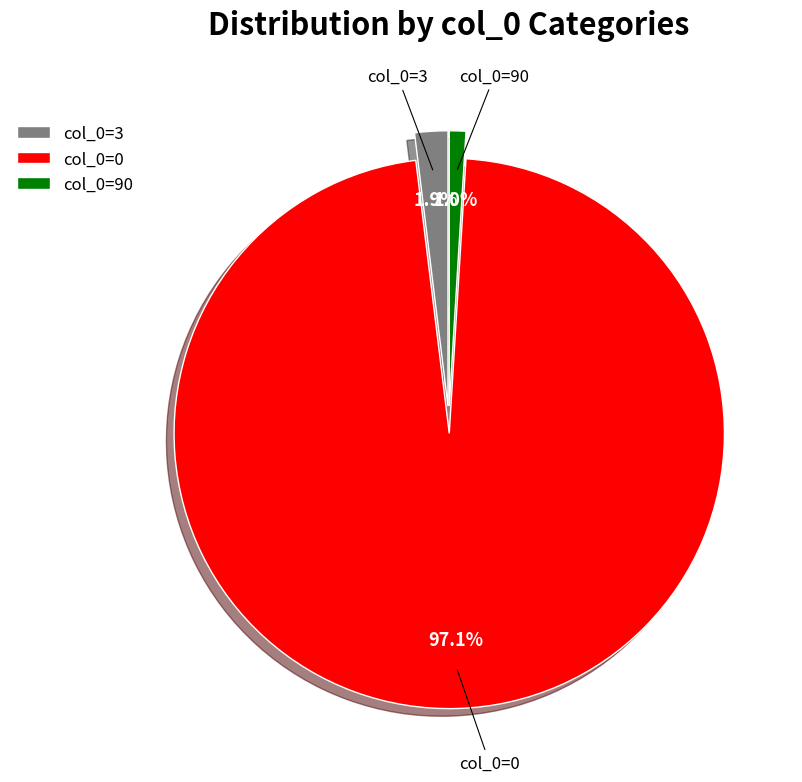

Which has a higher value, col_0=0 or col_0=3?

col_0=0